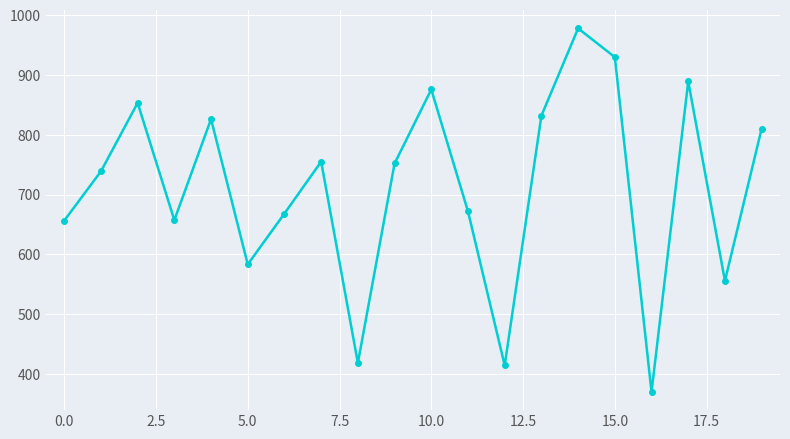

How many interior local peaks (higher than both neighbors) does the data have?

6